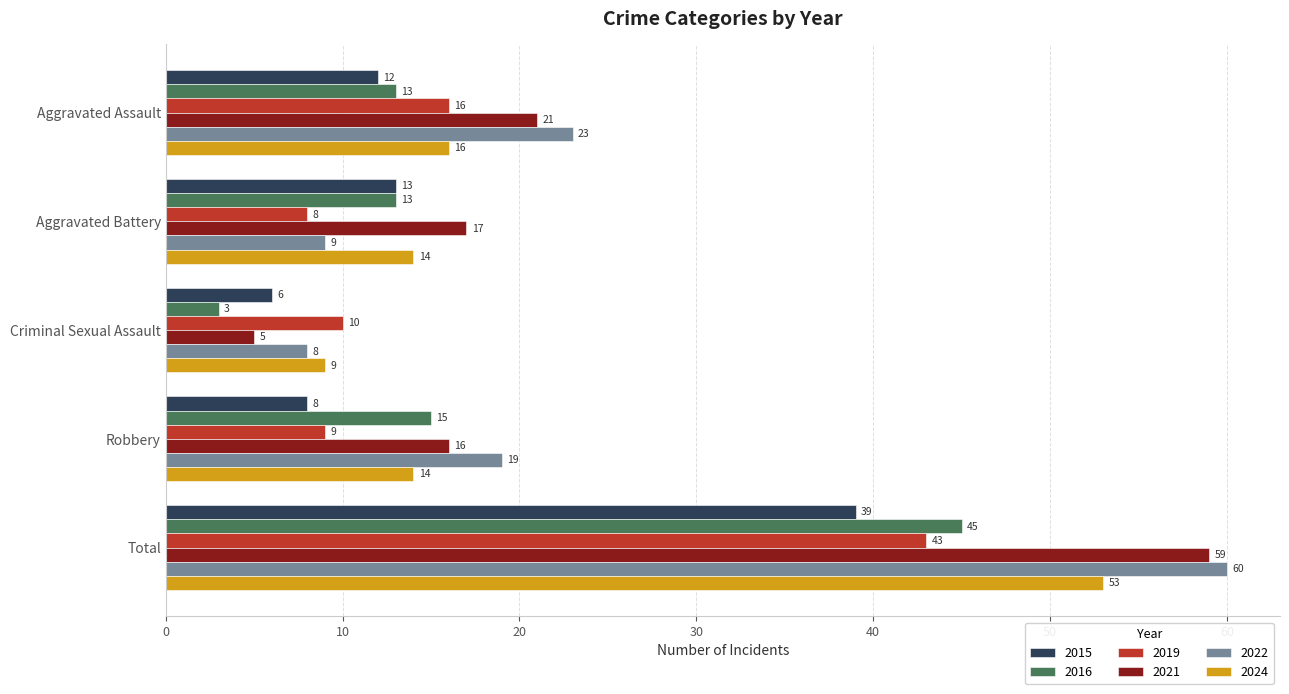

Which series has the largest total across all categories?

2022